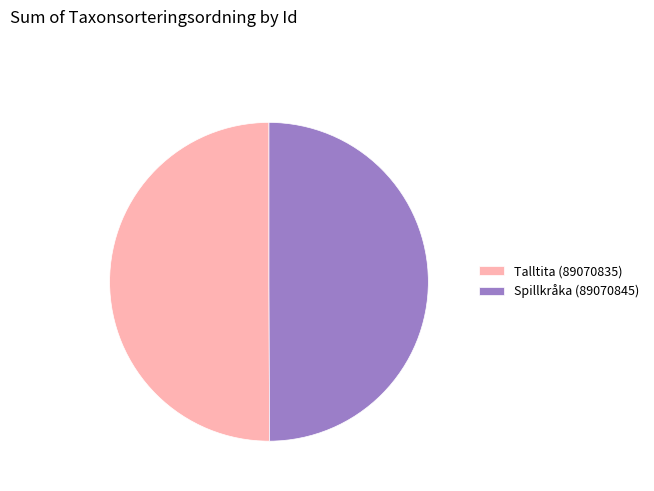

Do Spillkråka (89070845) and Talltita (89070835) together represent more than half of the pie?

Yes